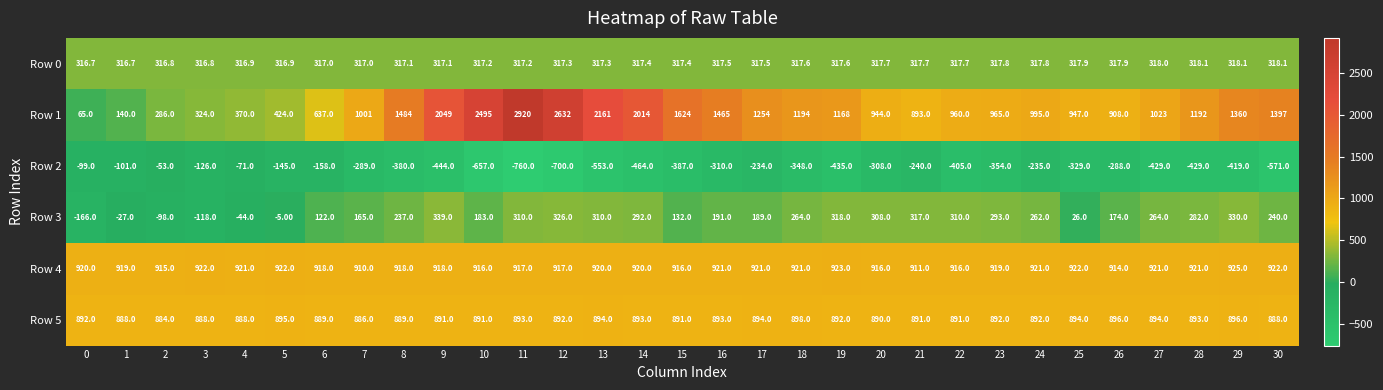

What is the spread (max minus min) of values at 27?

1452.0